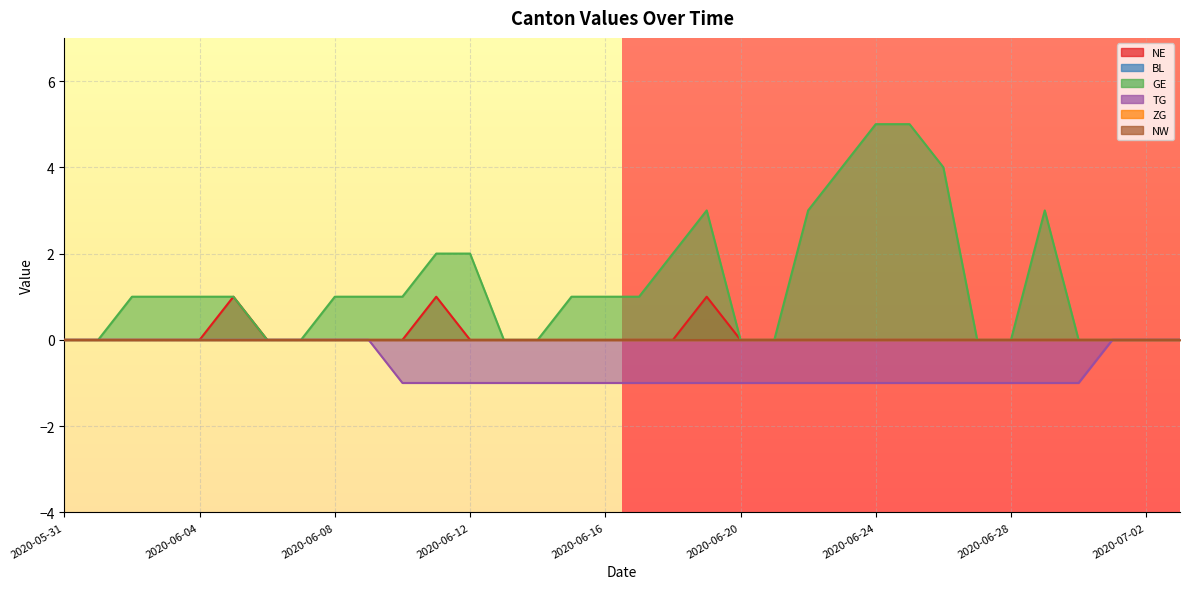

Where is row_0 nearest to the value 0?

2020-05-31